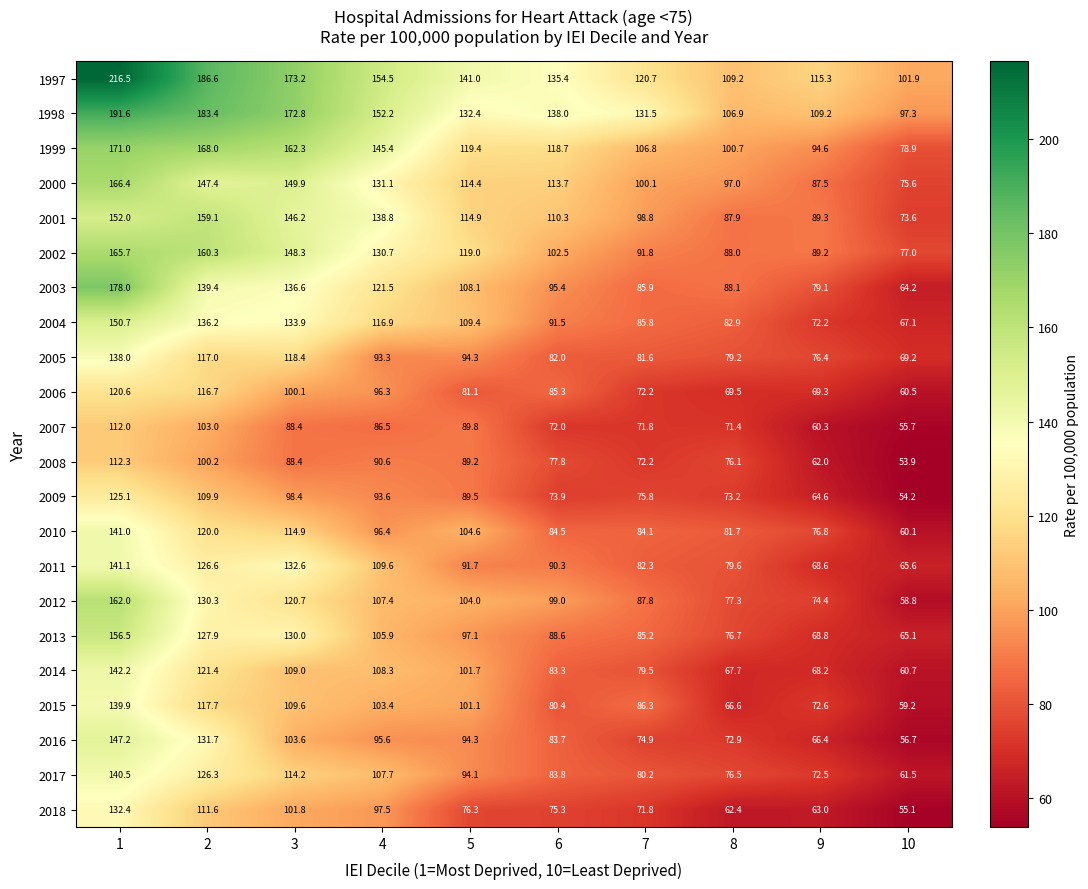

True or false: 2005 has a value of 118.7 at 9.

False